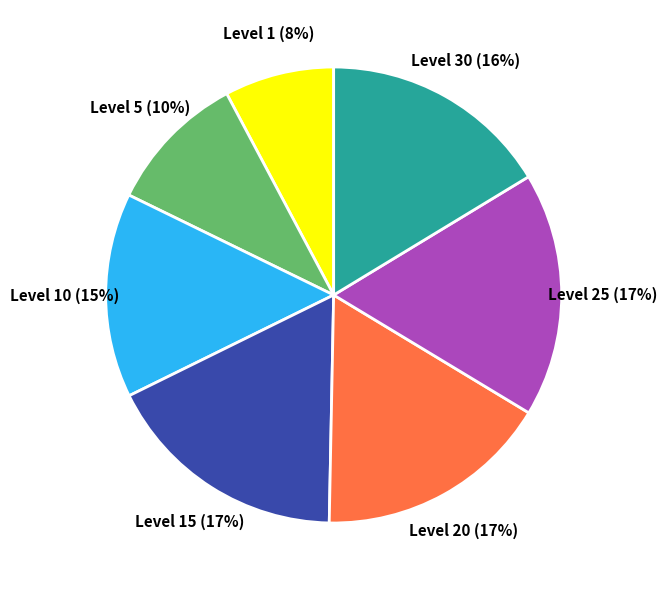

To the nearest percent, what is the average slice percentage?

14%